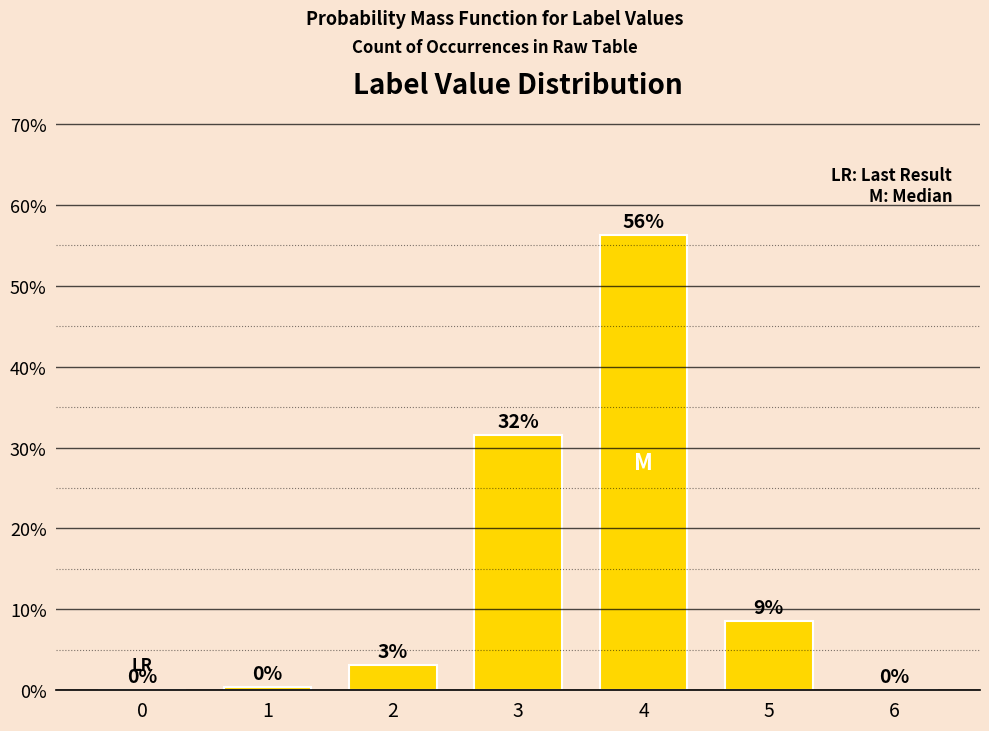

Between 3 and 4, which is larger?

4